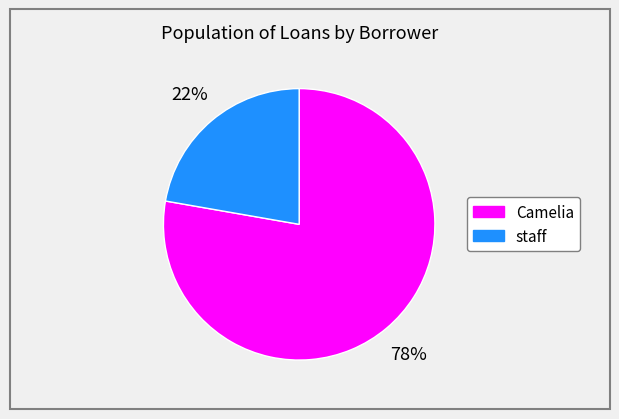

What percentage is the Camelia slice, to the nearest percent?

78%